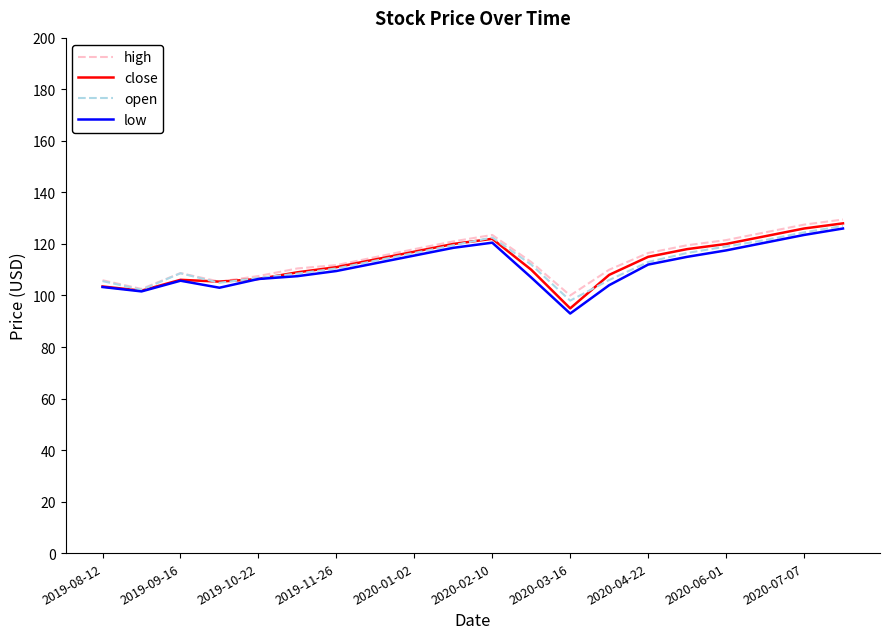

Does the chart display data point markers on the line(s)?

No